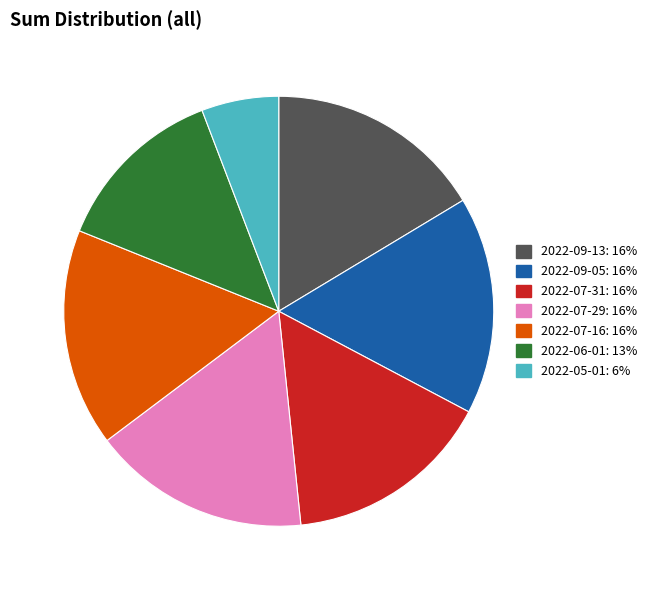

What is the ratio of the value at 2022-06-01 to the value at 2022-09-05?

0.8